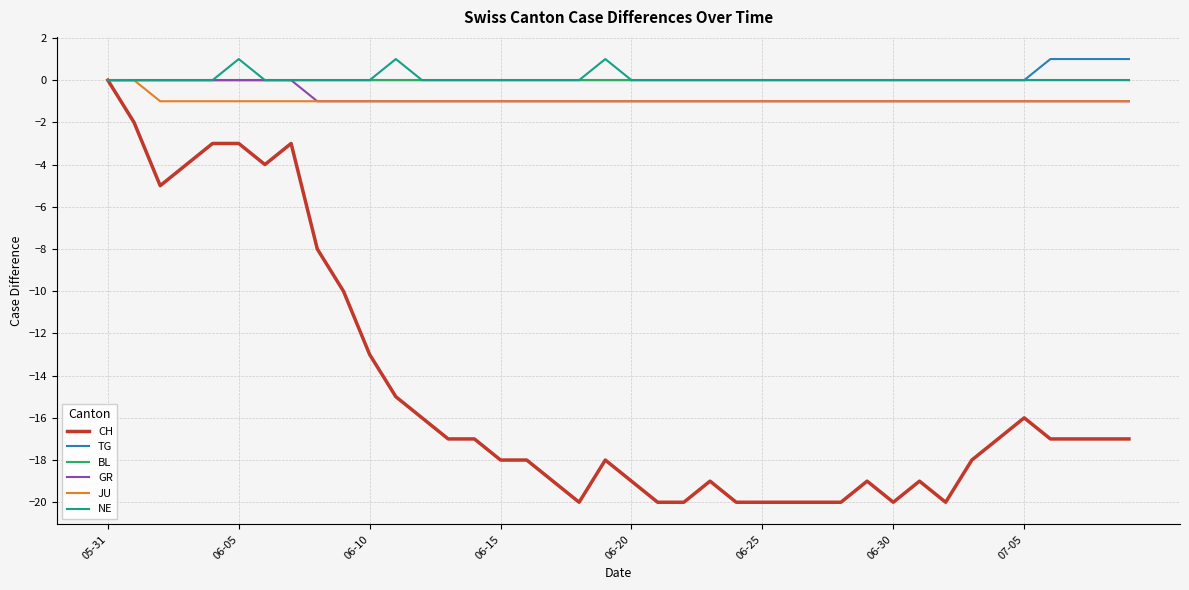

How many lines are shown in the chart?

6